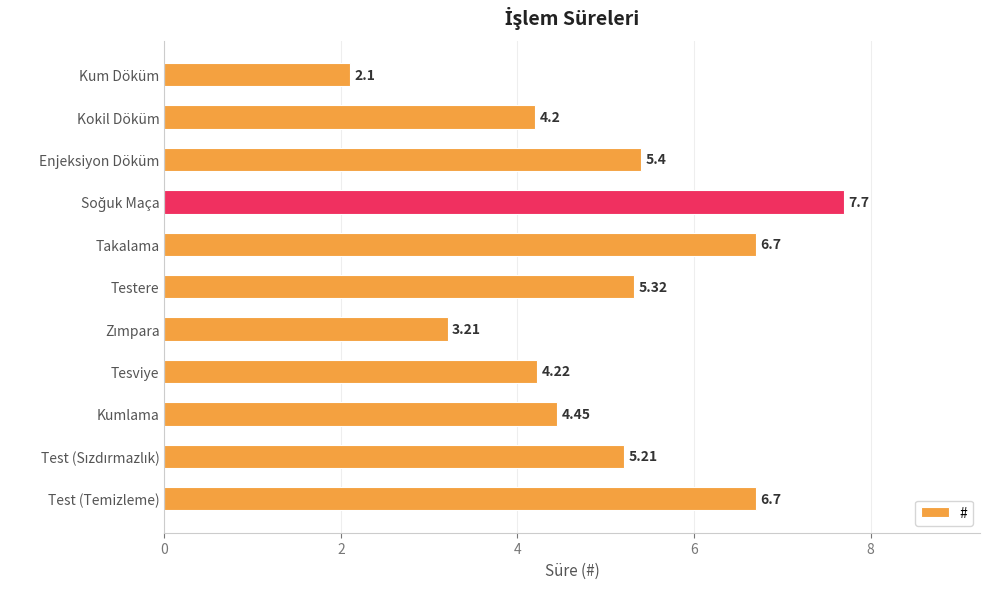

What is the sum of all values?

55.2